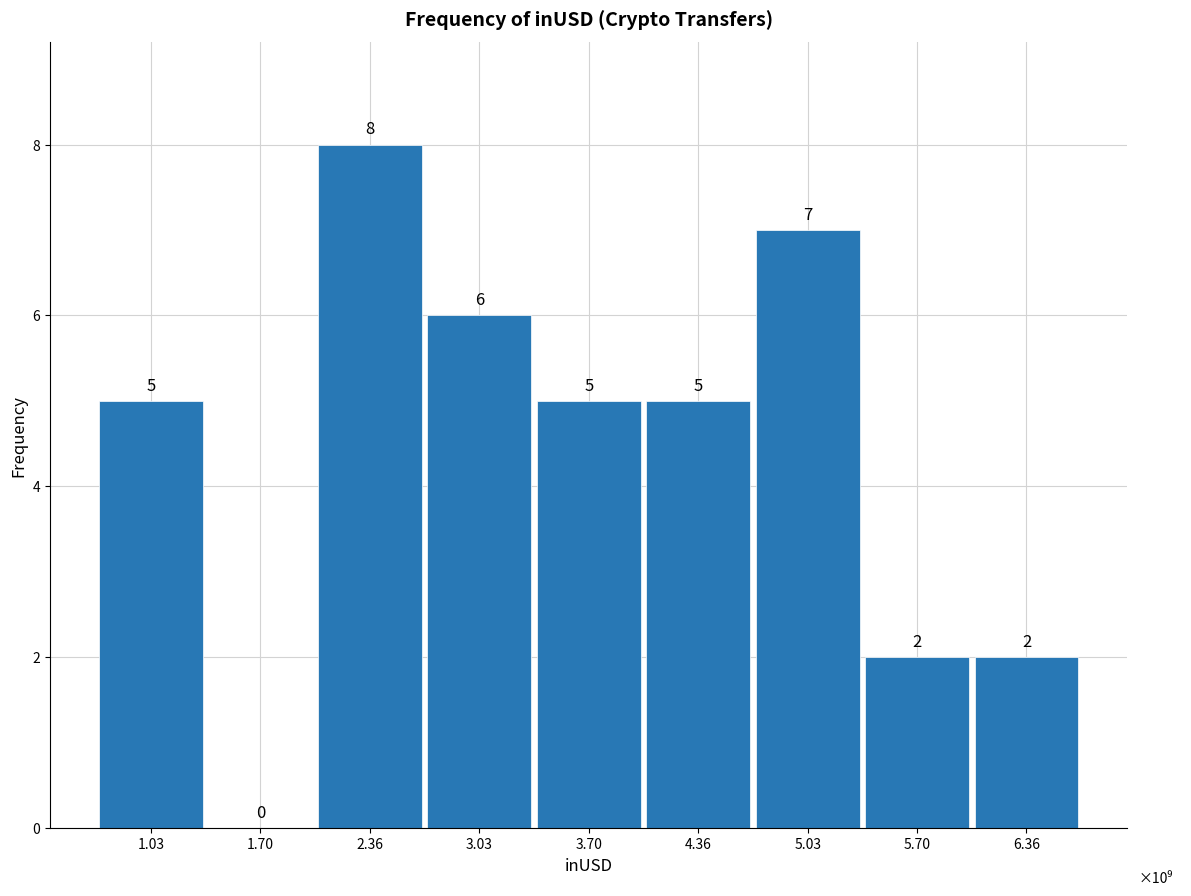

Reading left to right, transcribe all the data shown in this chart.

1.03=5	1.70=0	2.36=8	3.03=6	3.70=5	4.36=5	5.03=7	5.70=2	6.36=2